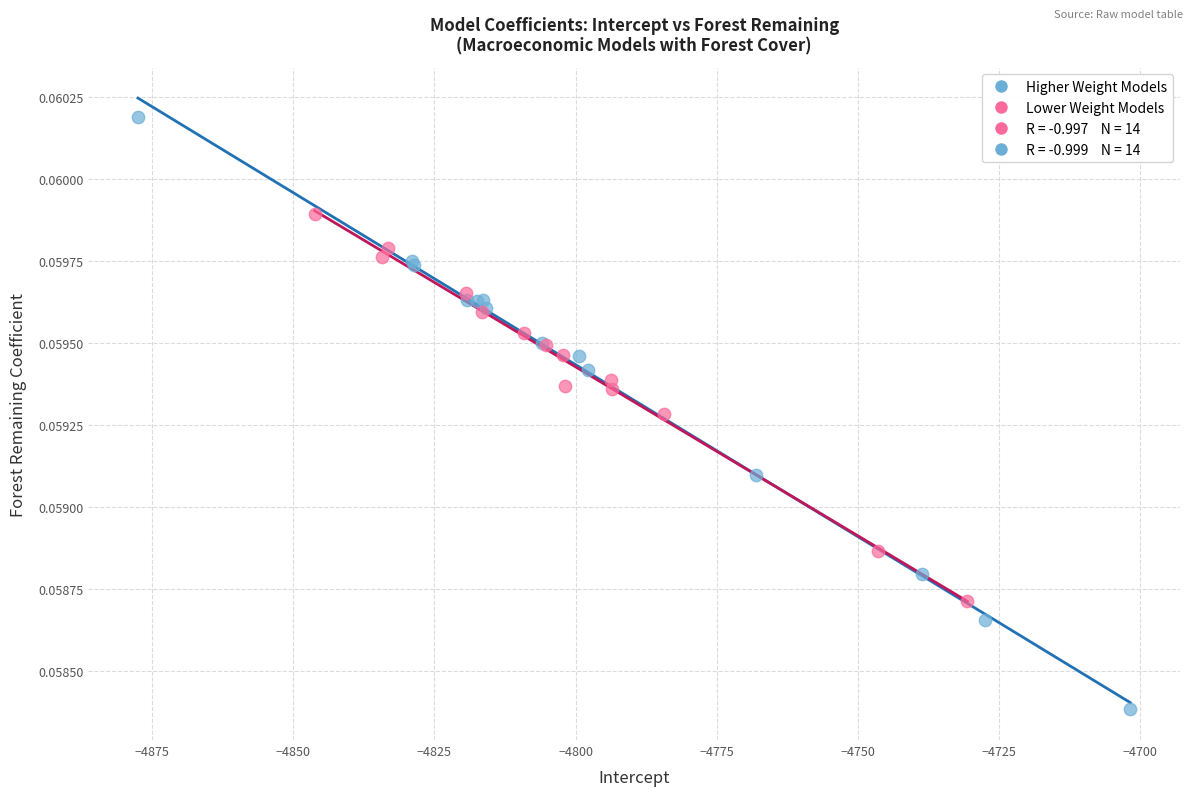

Which series has the widest spread of Y values?

Higher Weight Models